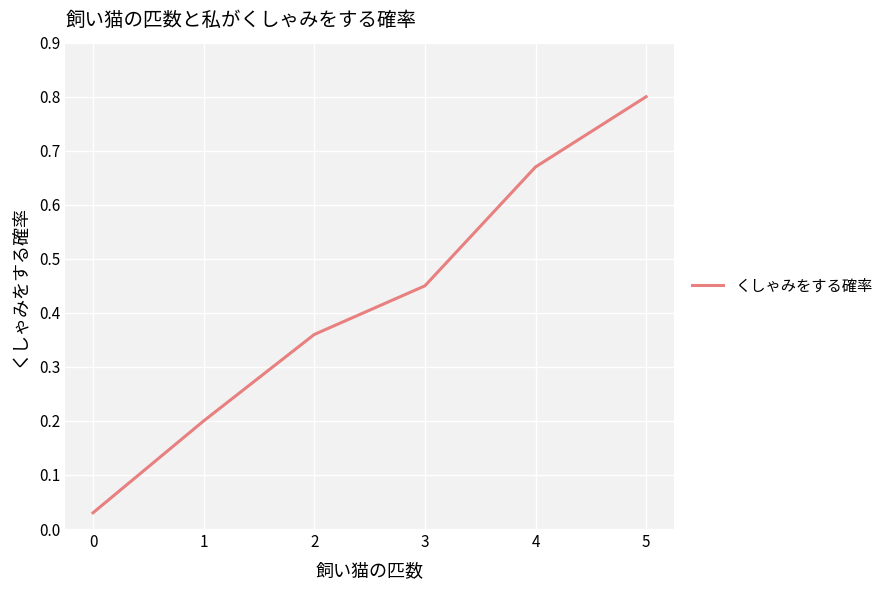

What is the approximate value at 5?

0.8